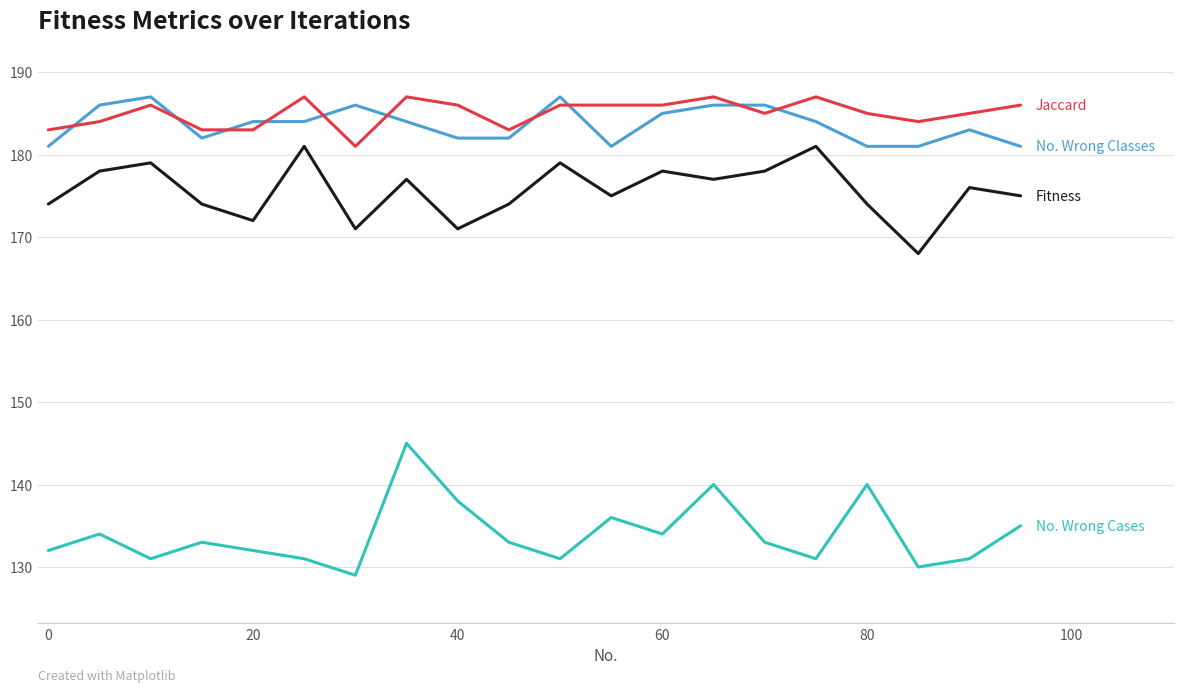

What is the maximum value shown in the chart?

187